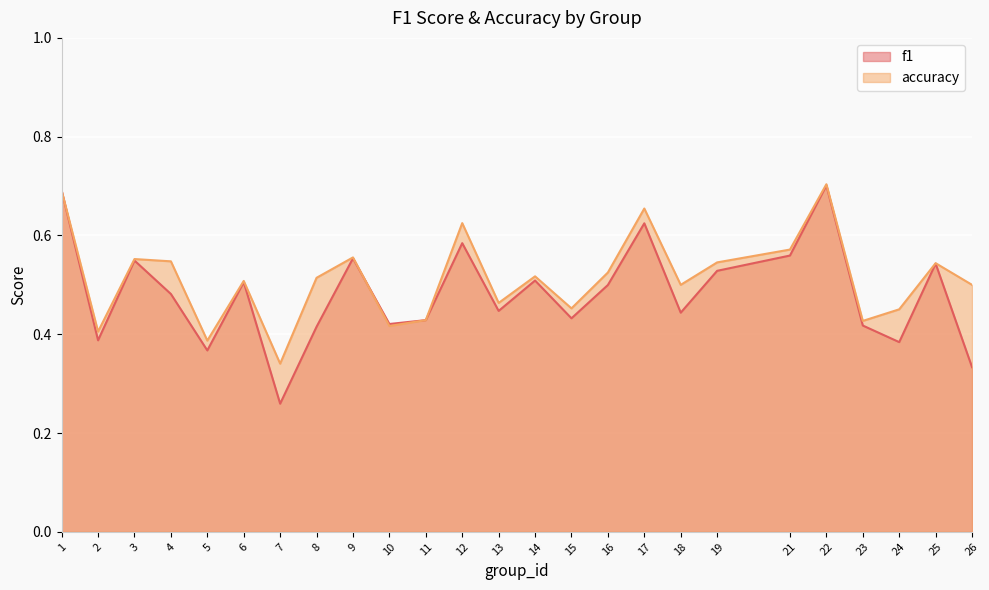

What is the lowest value of the accuracy series?

0.3